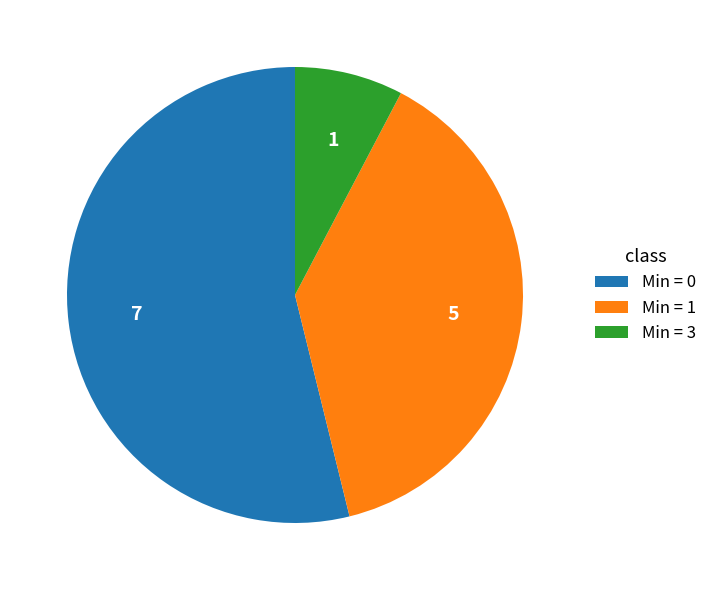

Rank the categories by value from highest to lowest.

Min = 0, Min = 1, Min = 3